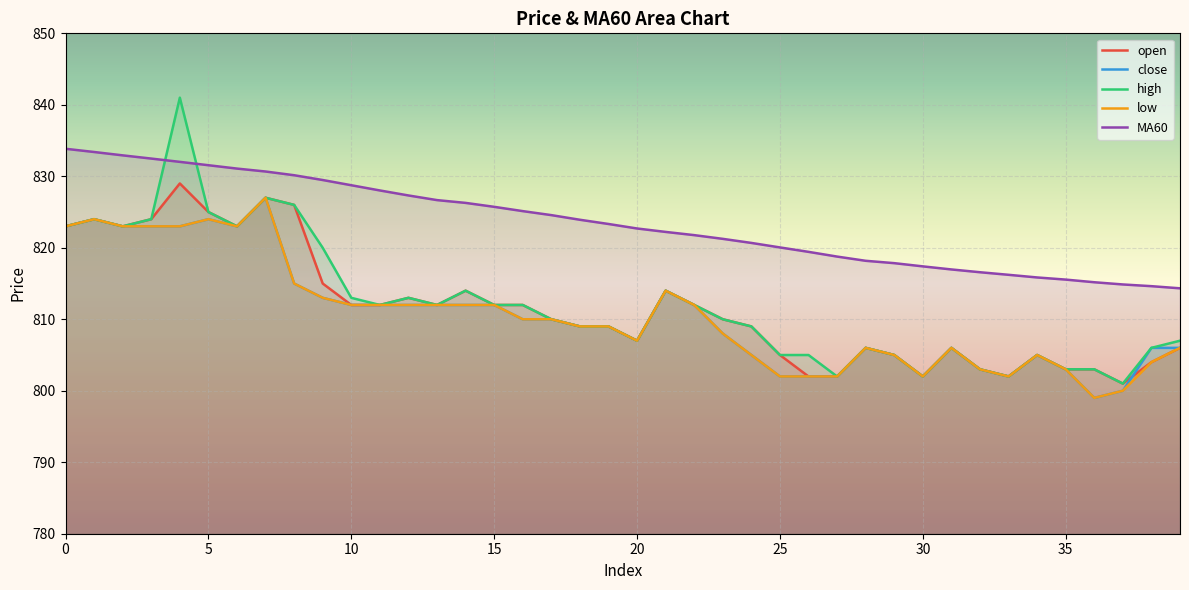

The value of close at 11 is 393.4. True or false?

False